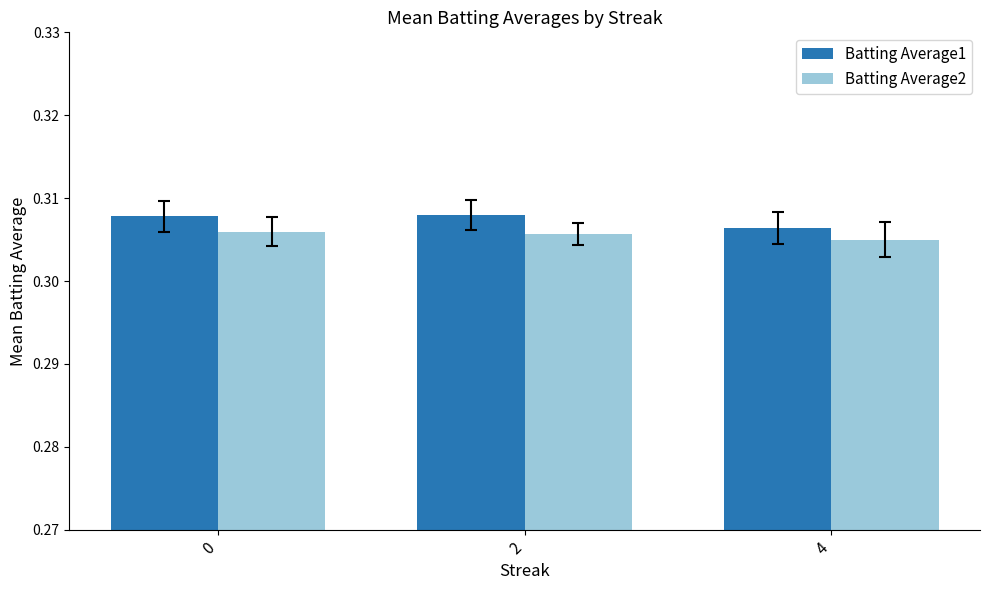

Where is Batting Average1 nearest to the value 0?

4